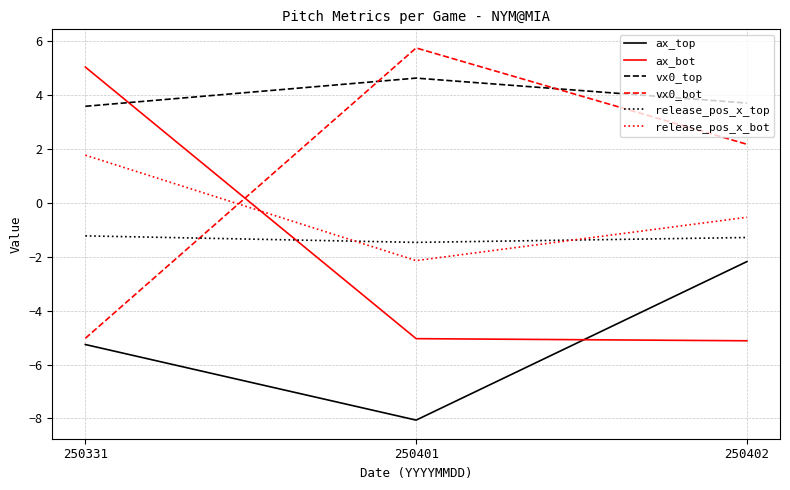

The value of vx0_top at 250402 is 3.7. True or false?

True